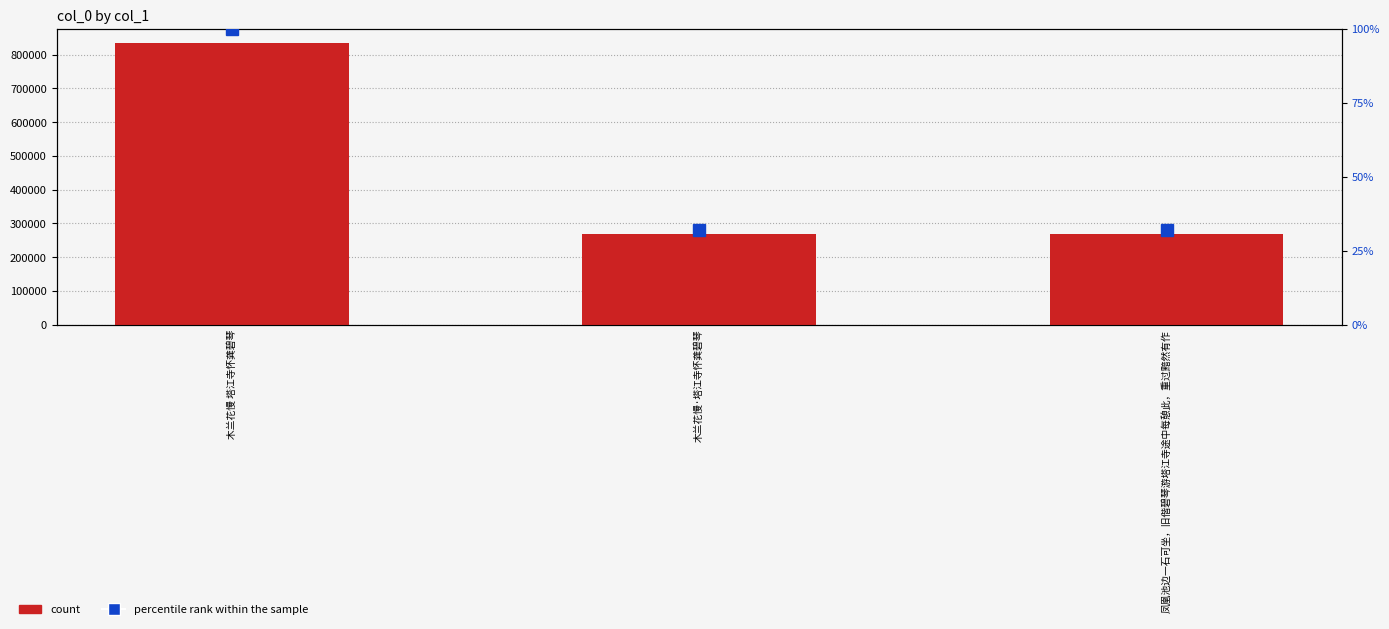

Does the chart contain any negative values?

No